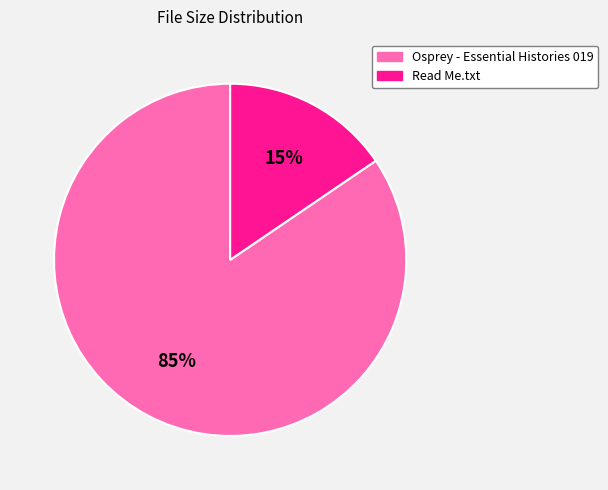

To the nearest percent, what portion does Read Me.txt represent?

15%